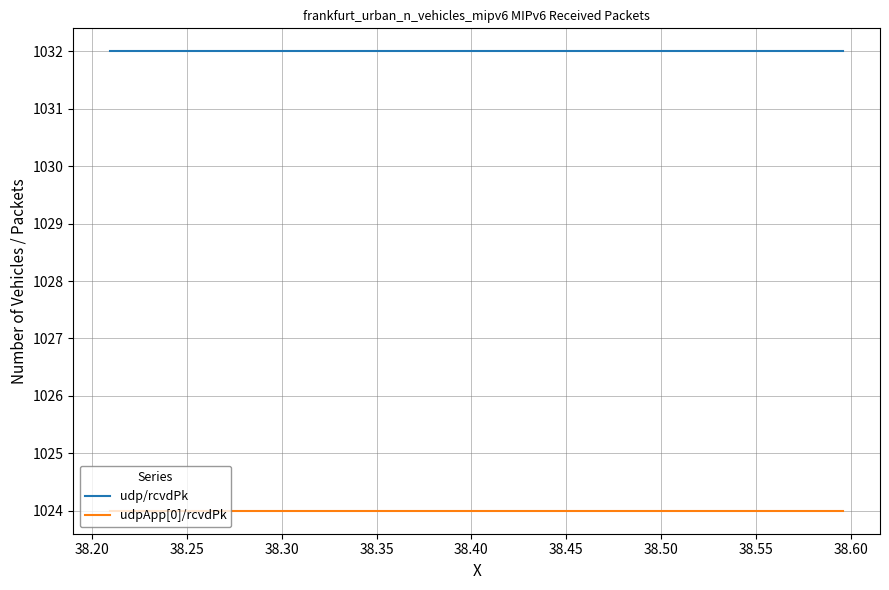

True or false: udpApp[0]/rcvdPk and udp/rcvdPk cross at least once.

False